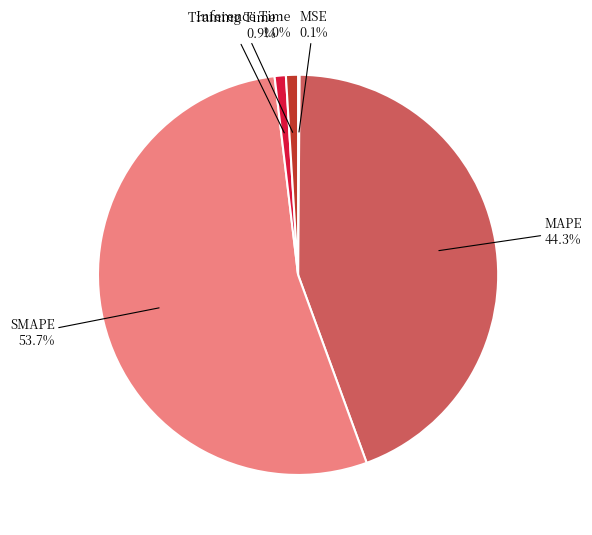

How many slices are in this pie chart?

5